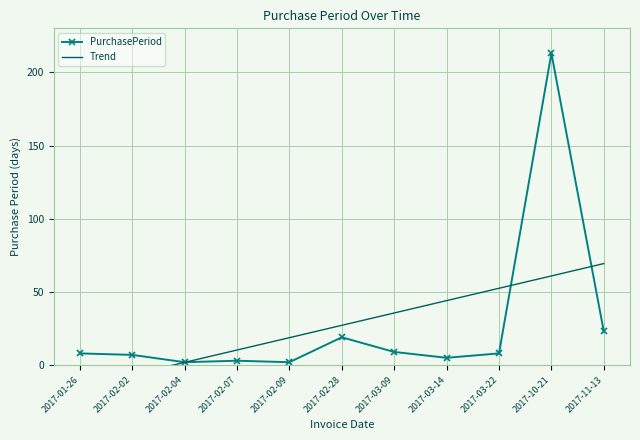

What is the lowest value of the Trend series?

-15.0